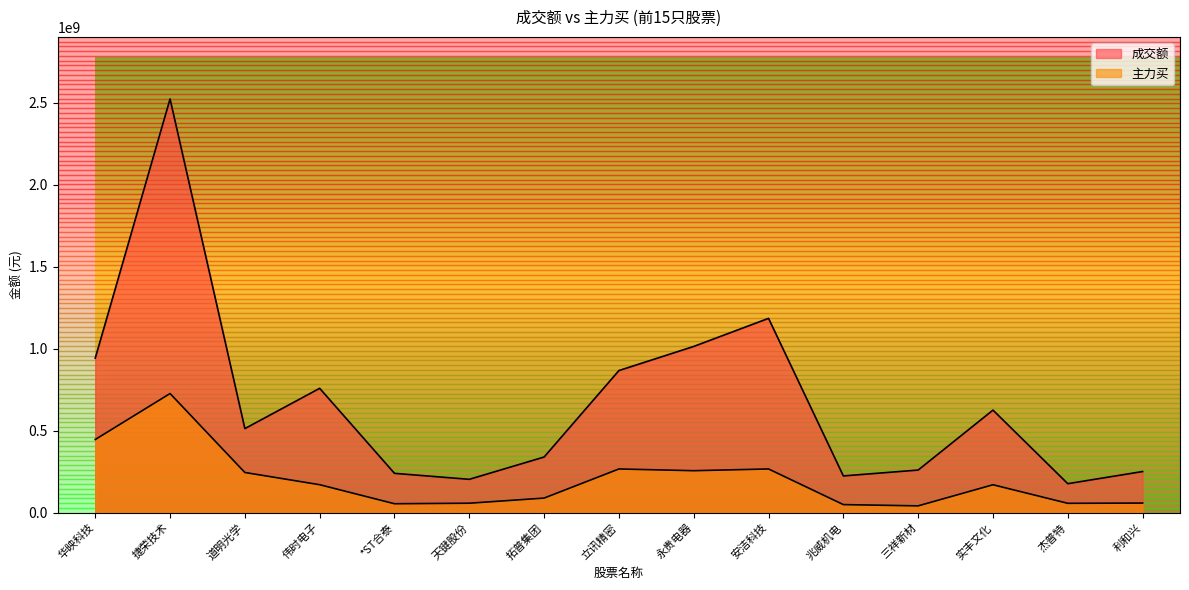

What is the difference between the 主力买 values at 永贵电器 and 道明光学?

10855250